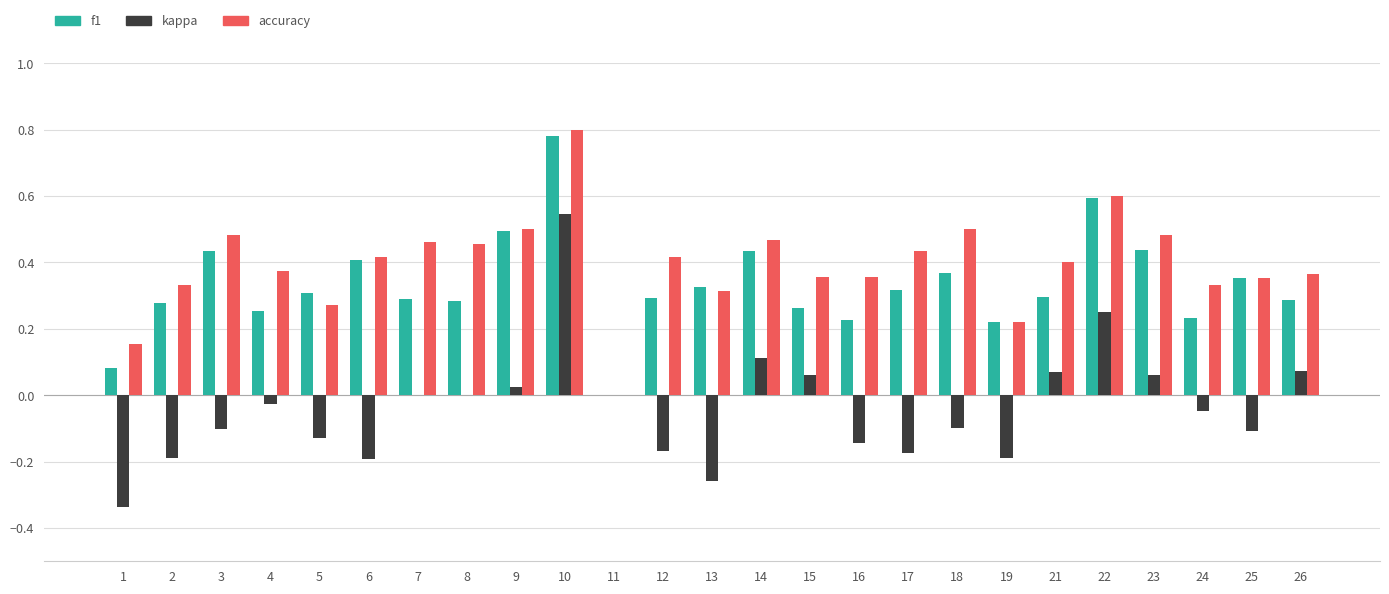

Which series has the largest total across all categories?

accuracy